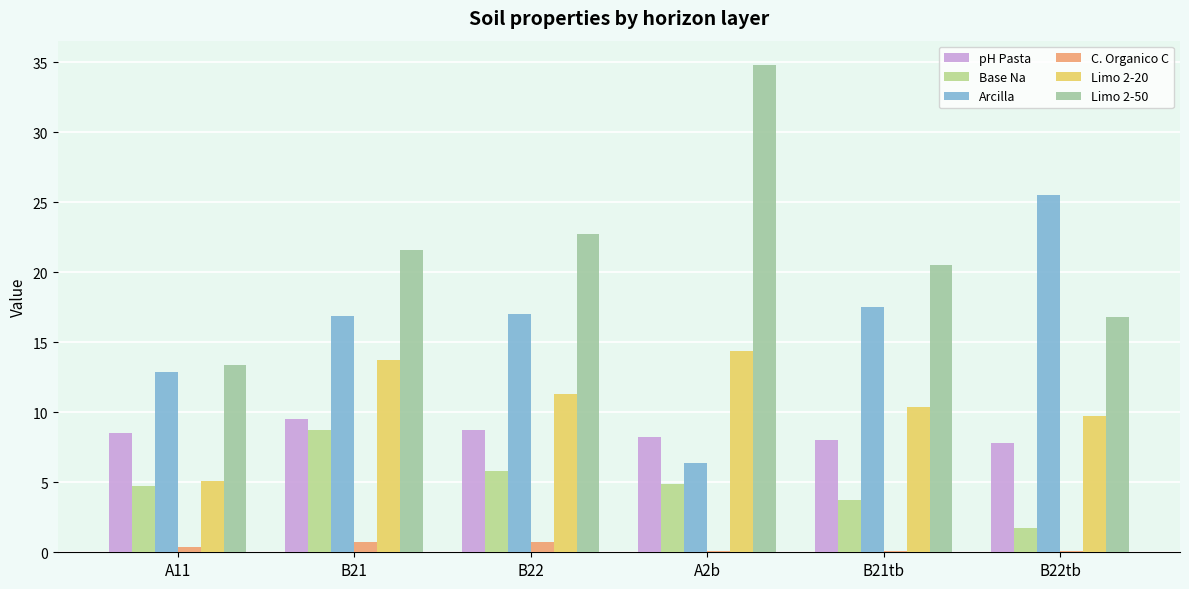

Where does the pH Pasta series first go above 8?

A11